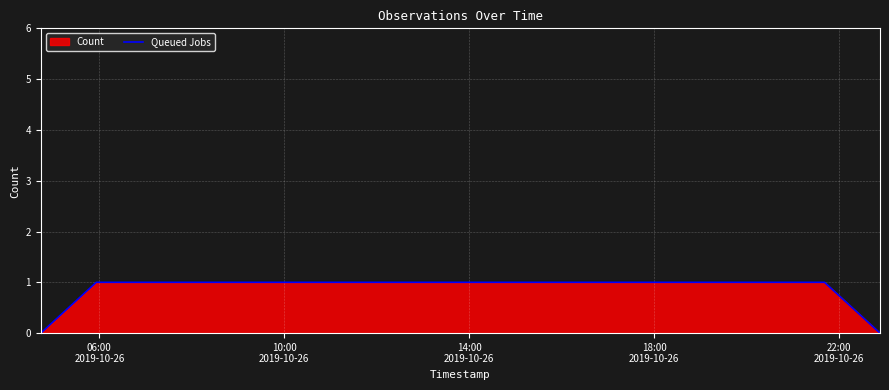

Reading left to right, list all the values displayed in this chart.

0	1	1	1	1	0